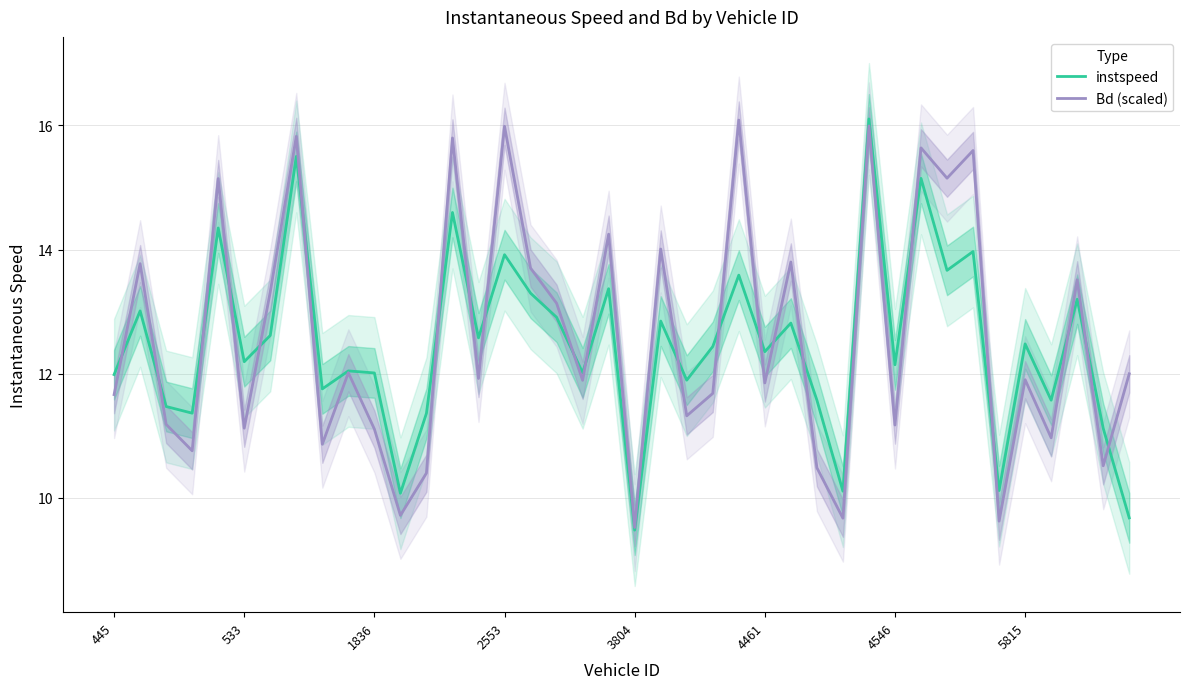

Which series has the widest spread of values?

instspeed